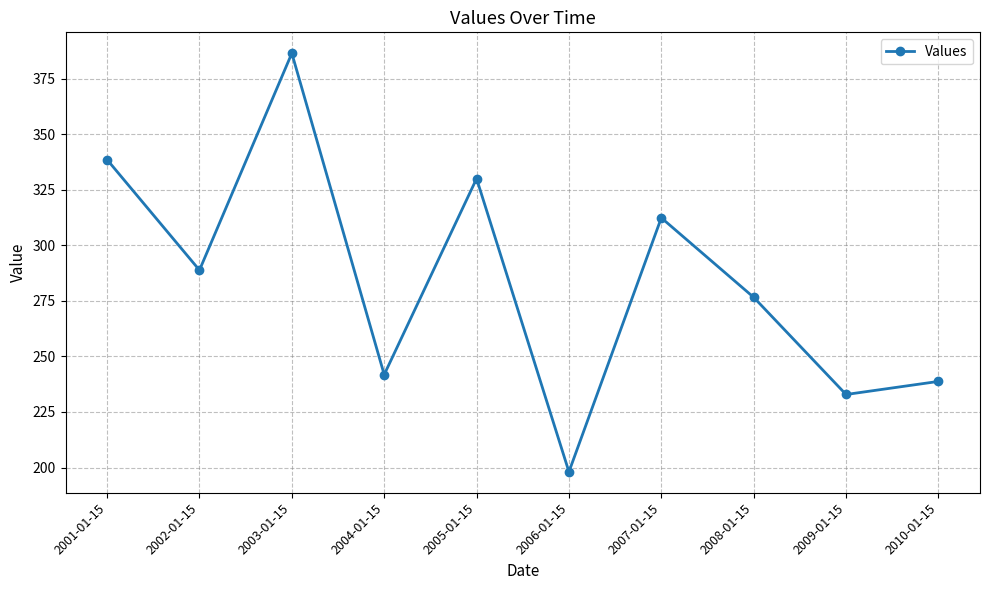

How many lines are shown in the chart?

1